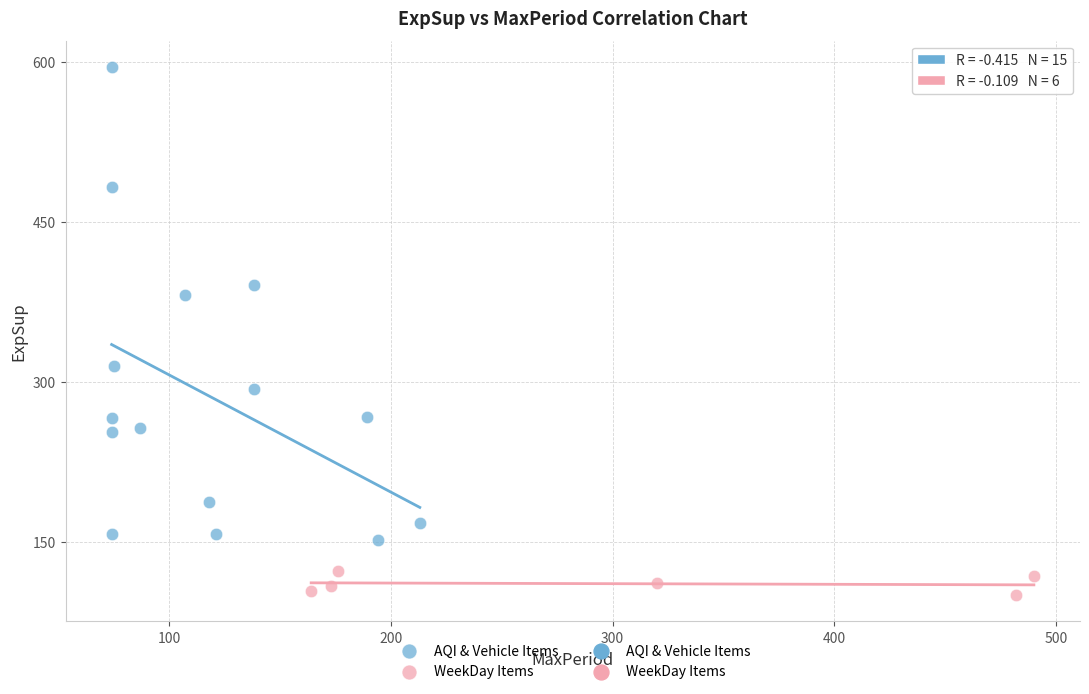

Which series contains the highest Y value?

AQI & Vehicle Items